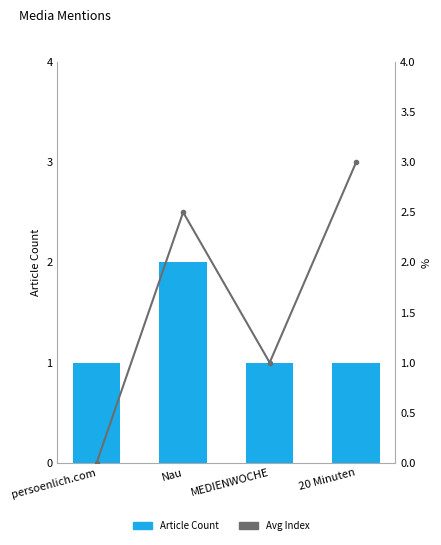

Reading right to left, extract all data points from this chart.

Article Count: 1.0	1.0	2.0	1.0
Avg Index: 3.0	1.0	2.5	0.0